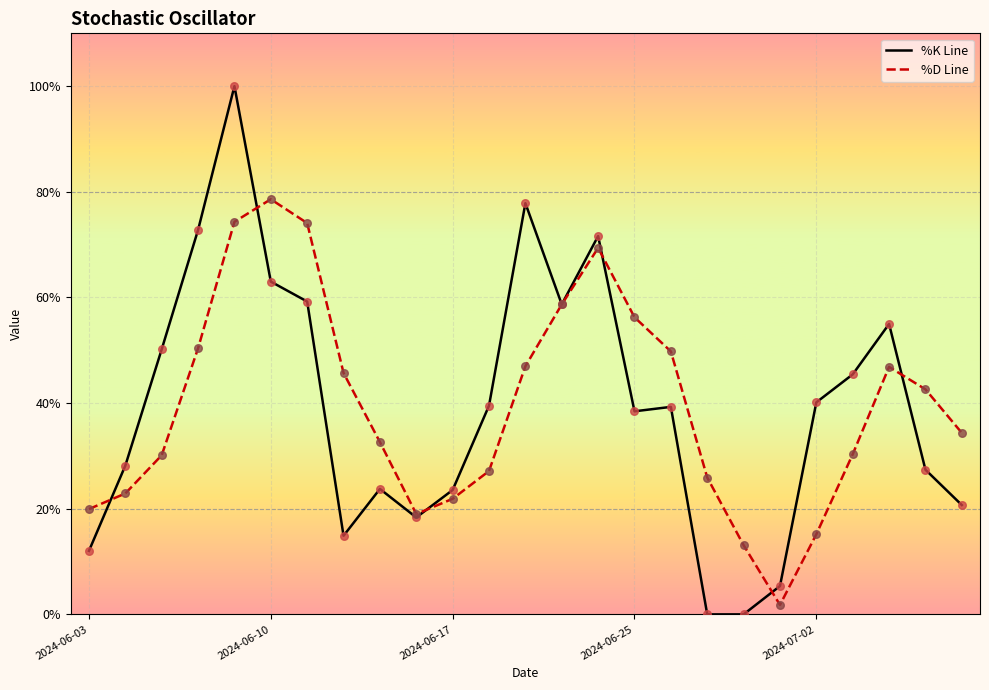

Which series has the widest spread of values?

%K Line